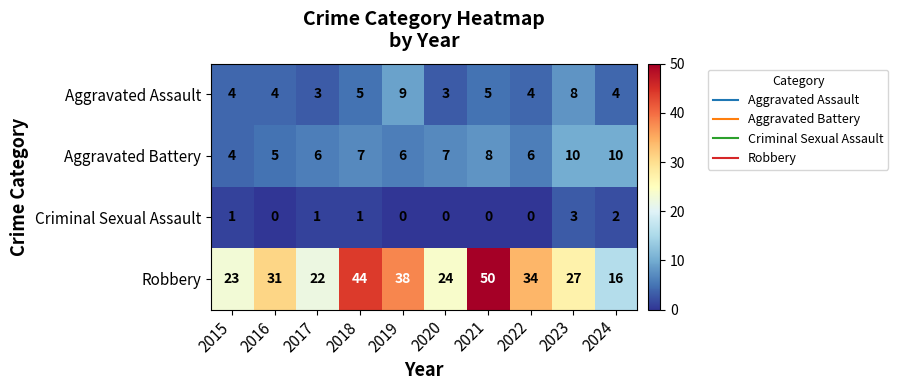

What is the sum of the Aggravated Assault values at 2018 and 2021?

10